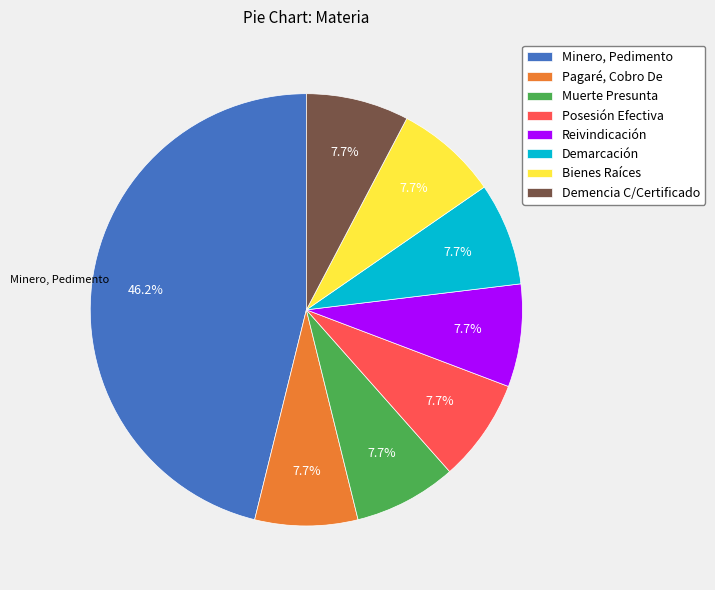

To the nearest percent, what is the difference between the largest and smallest slice percentages?

38%